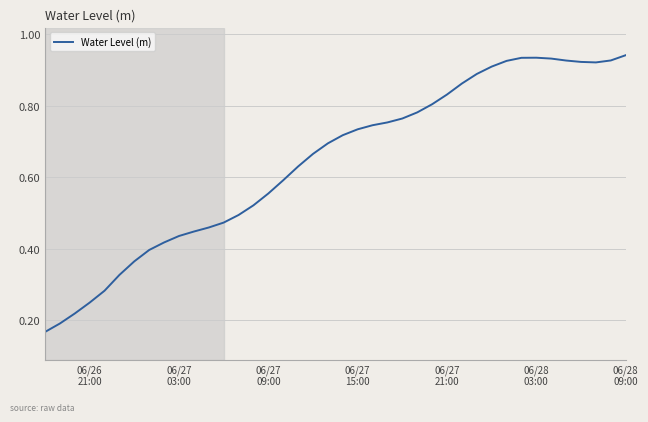

What is the minimum value shown in the chart?

0.2